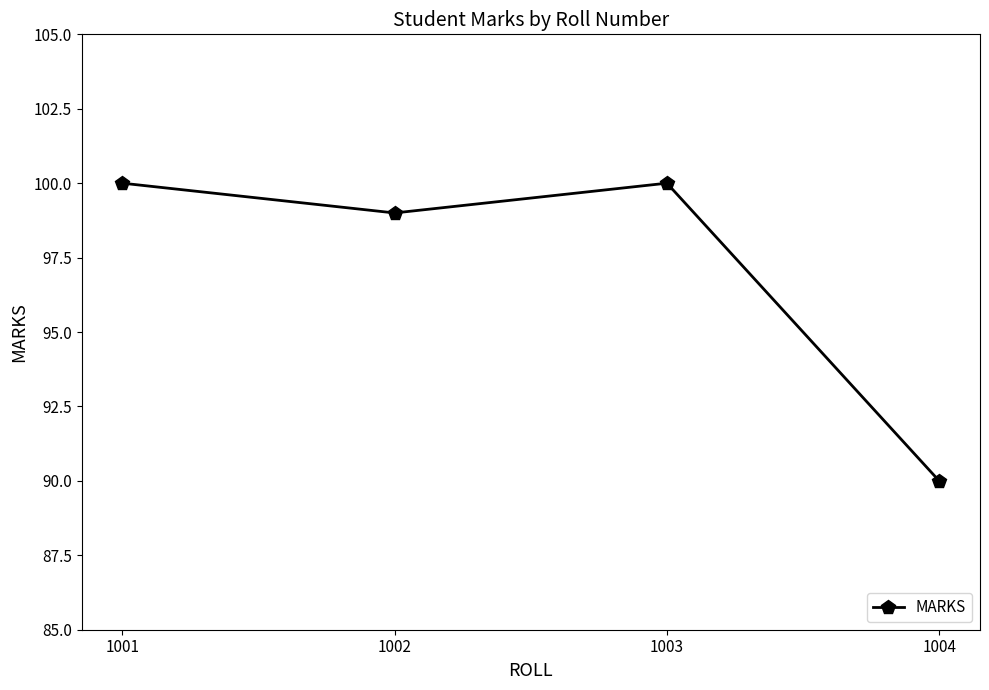

True or false: there are more than 0 points higher than both neighbors.

True